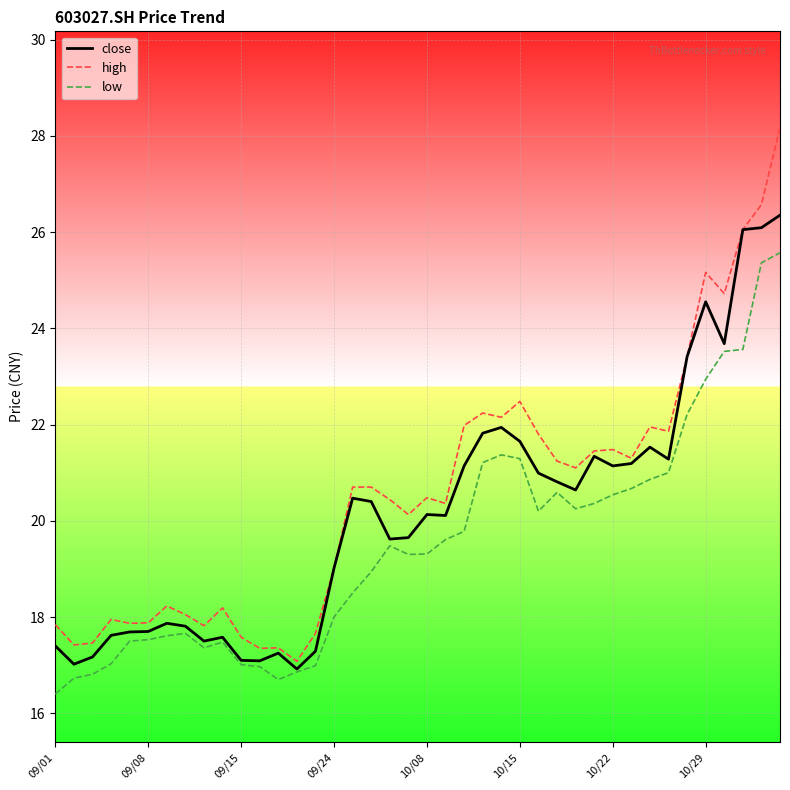

List the series in order of their peak value, highest first.

high, close, low